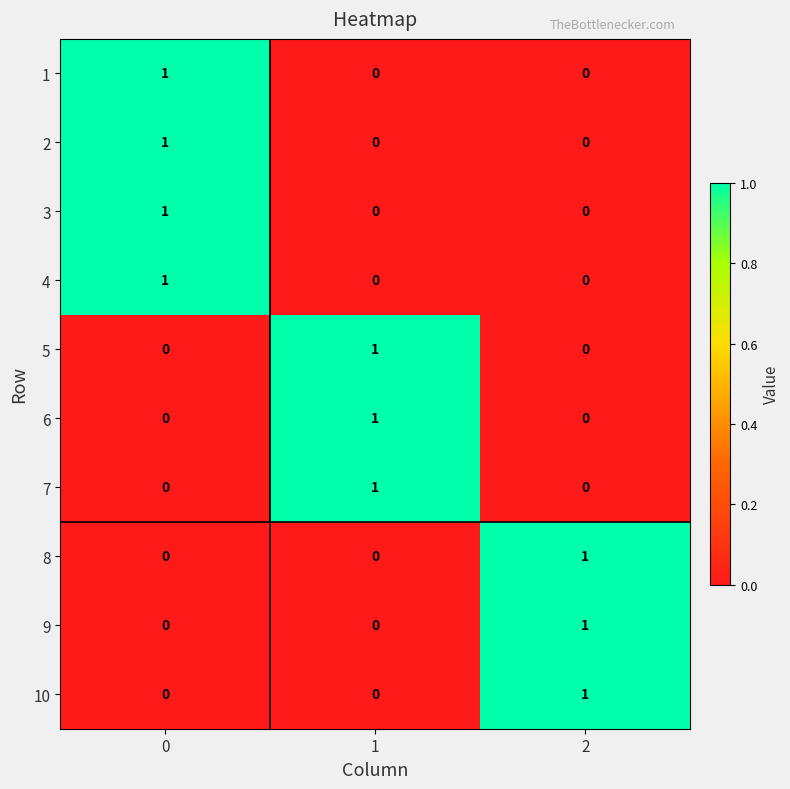

At how many categories does at least one series exceed 0?

3